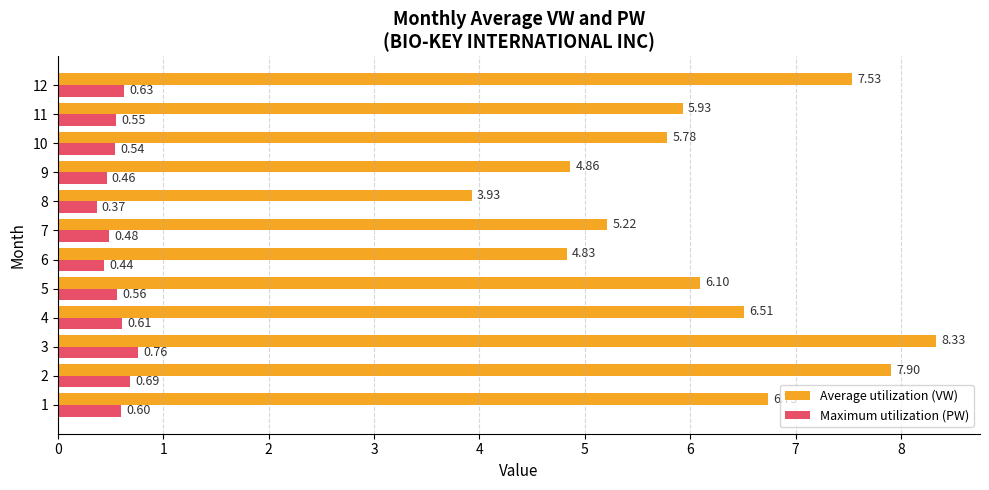

List the labels in order of Average utilization (VW) value, smallest first.

8, 6, 9, 7, 10, 11, 5, 4, 1, 12, 2, 3